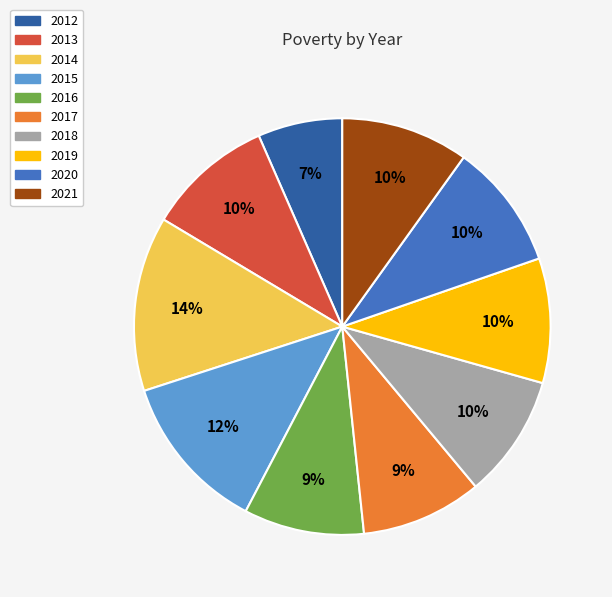

Is the sum of 2021 and 2012 greater than half?

No